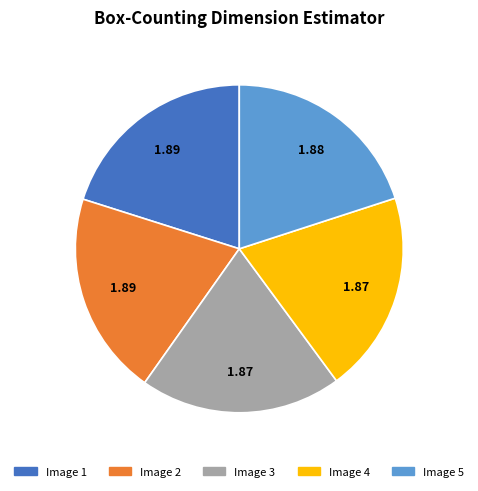

Approximately how many times larger is the value at Image 2 compared to Image 4?

1.0